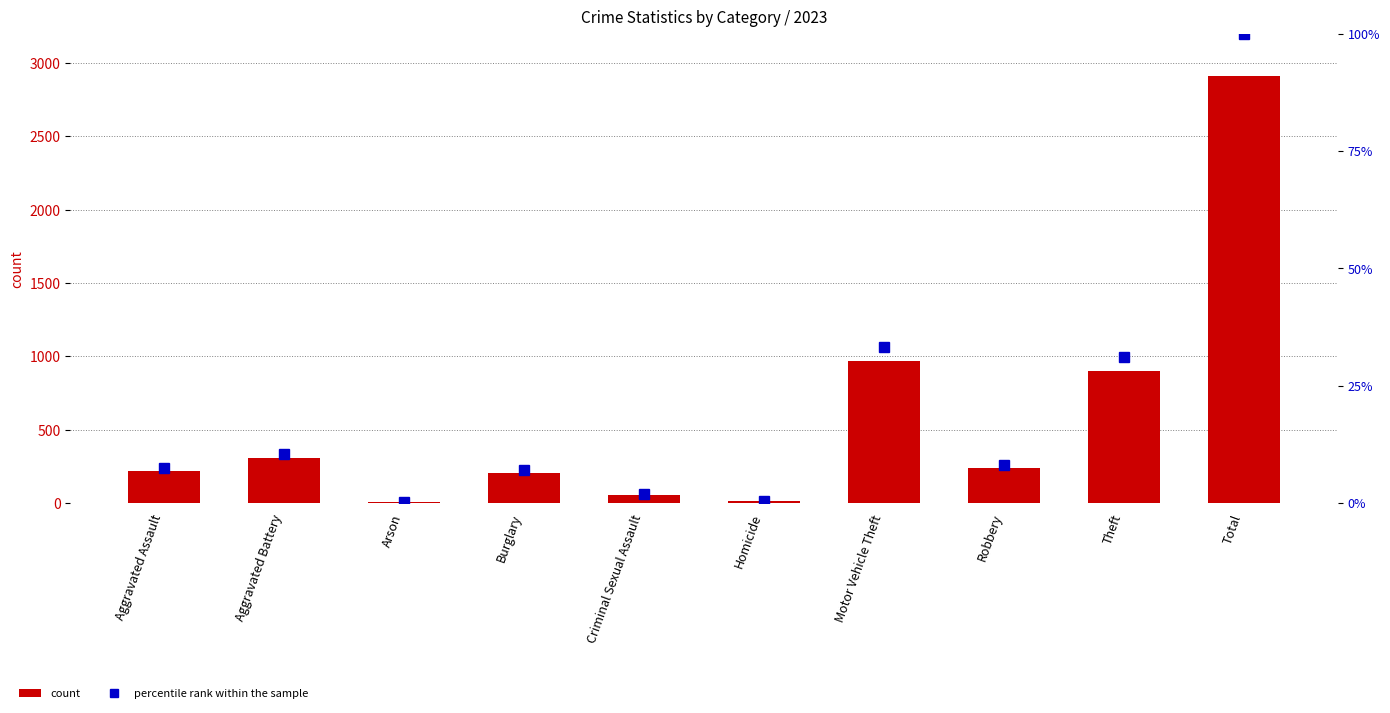

The value of percentile rank within the sample at Homicide is 0.5. True or false?

True